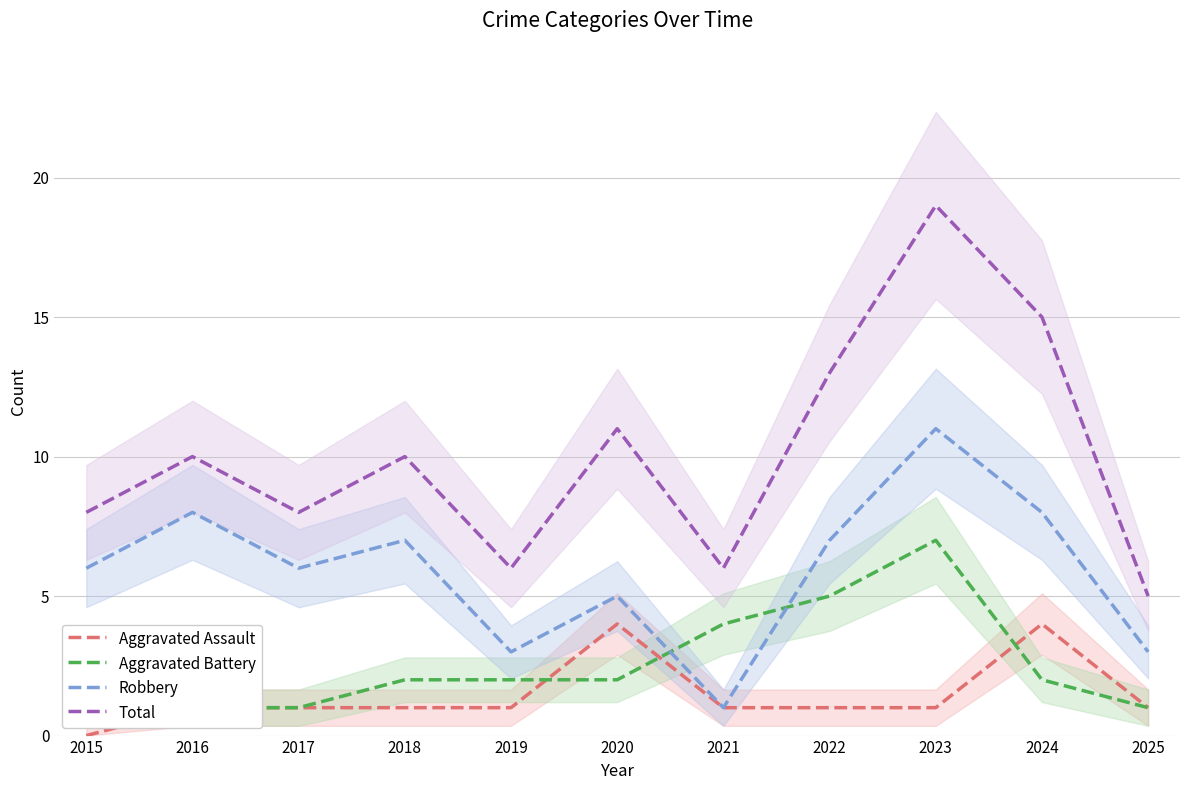

What are all the series names shown in the legend?

Aggravated Assault, Aggravated Battery, Robbery, Total